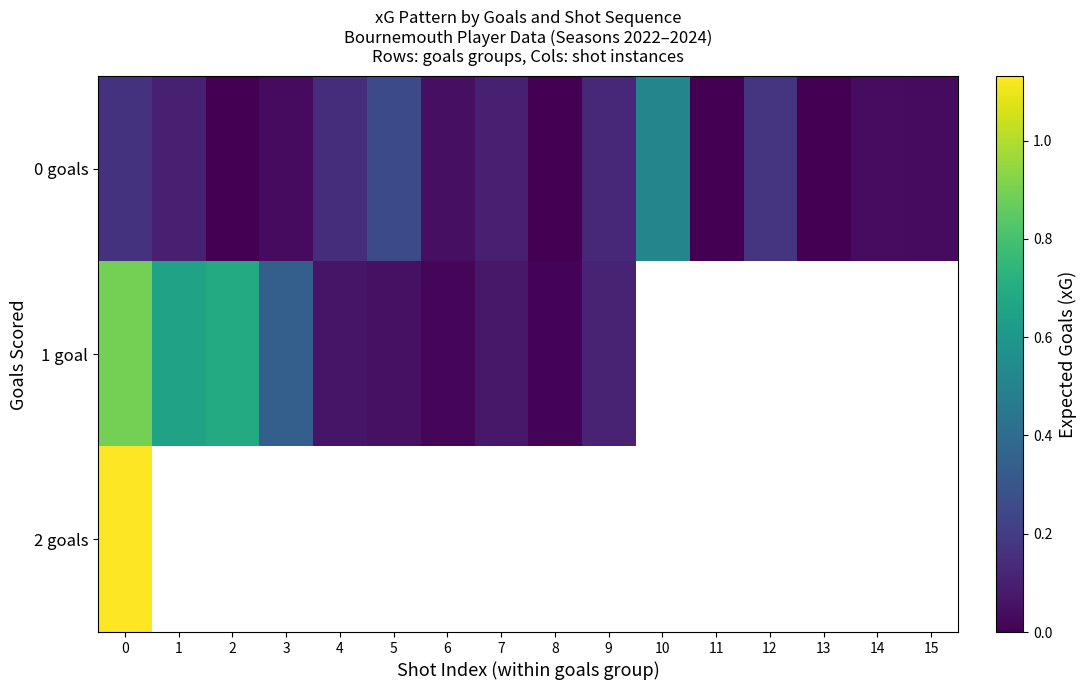

Which category has the lowest value across all series?

2